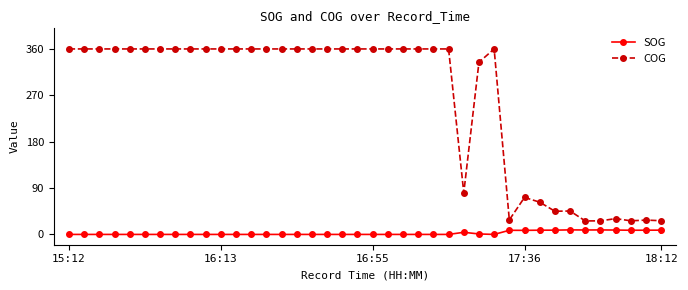

True or false: COG has more than 0 points higher than both neighbors.

True